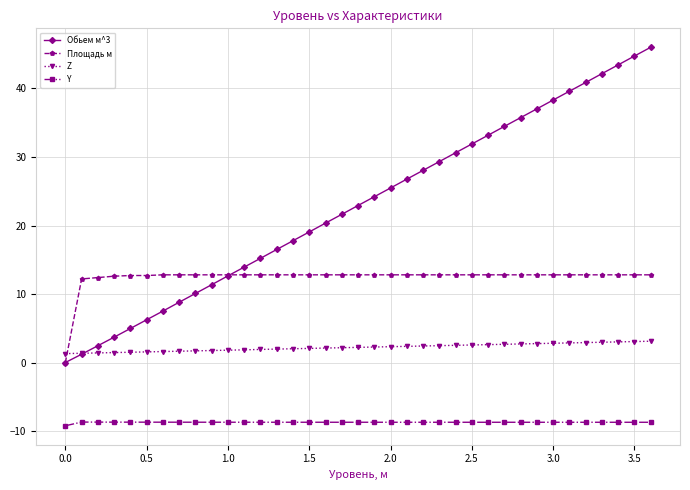

Which series has the largest total across all categories?

Обьем м^3